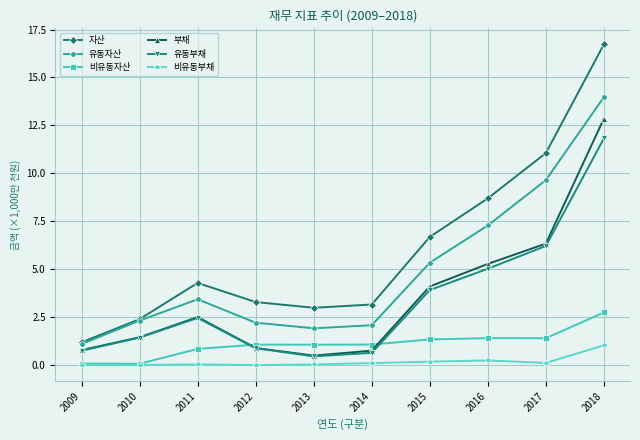

True or false: 비유동자산 and 자산 intersect in this chart.

False